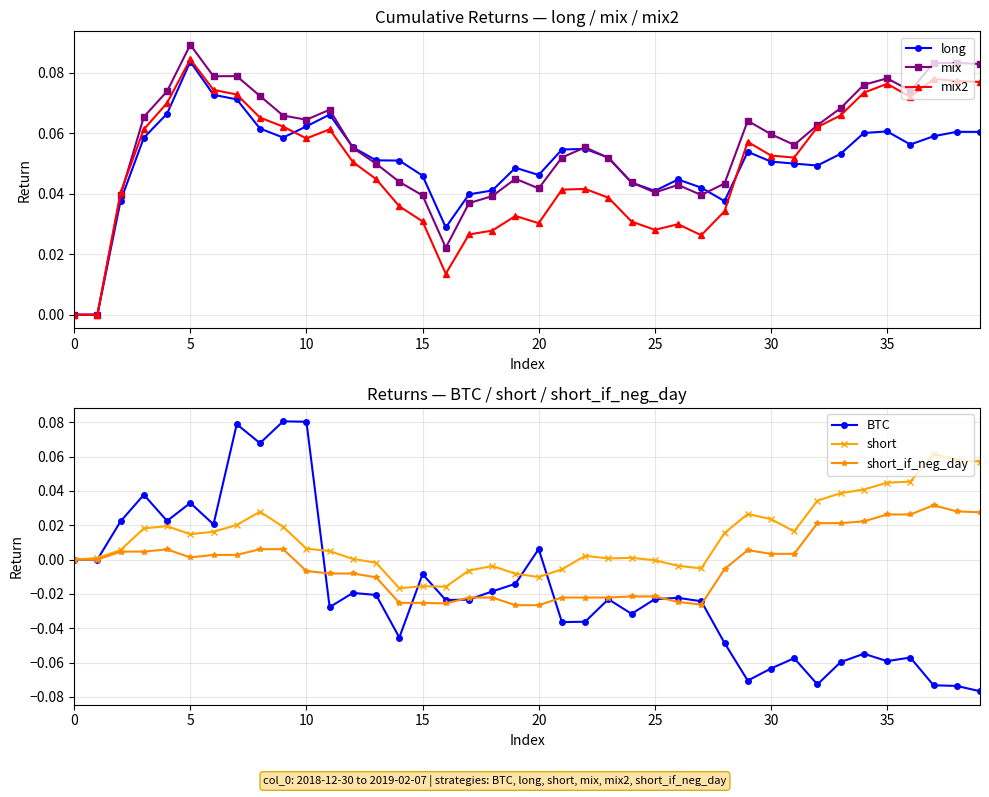

At which category does mix reach its first local peak?

5